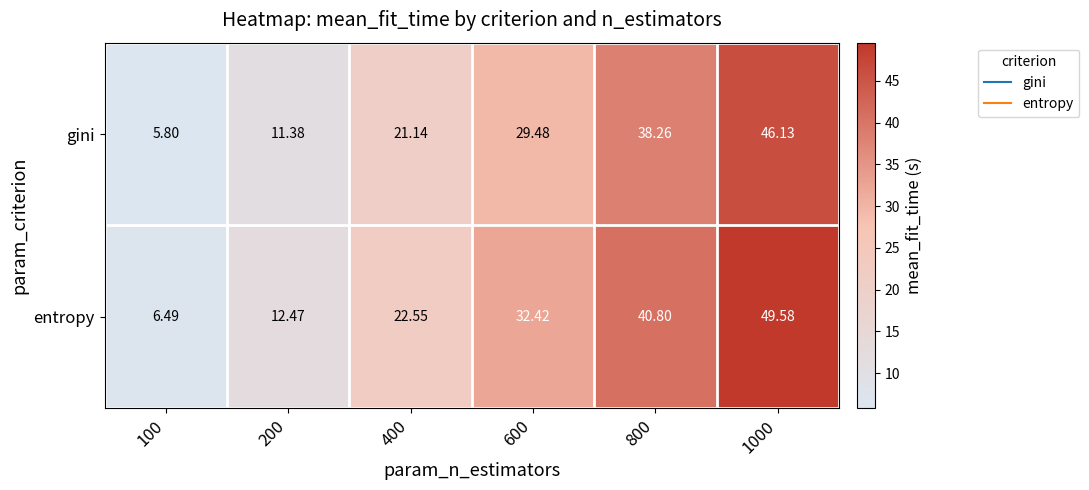

How many series are shown in this chart?

2